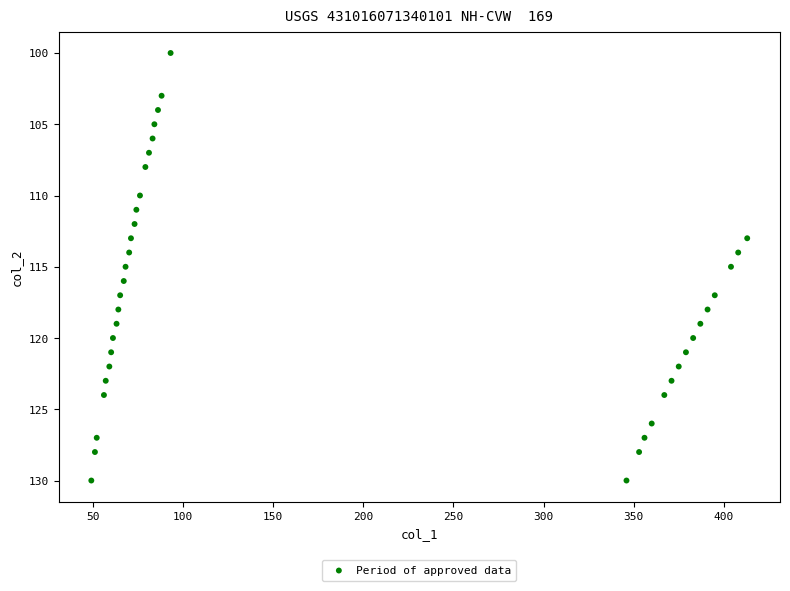

What is the range of Y values (max minus min)?

30